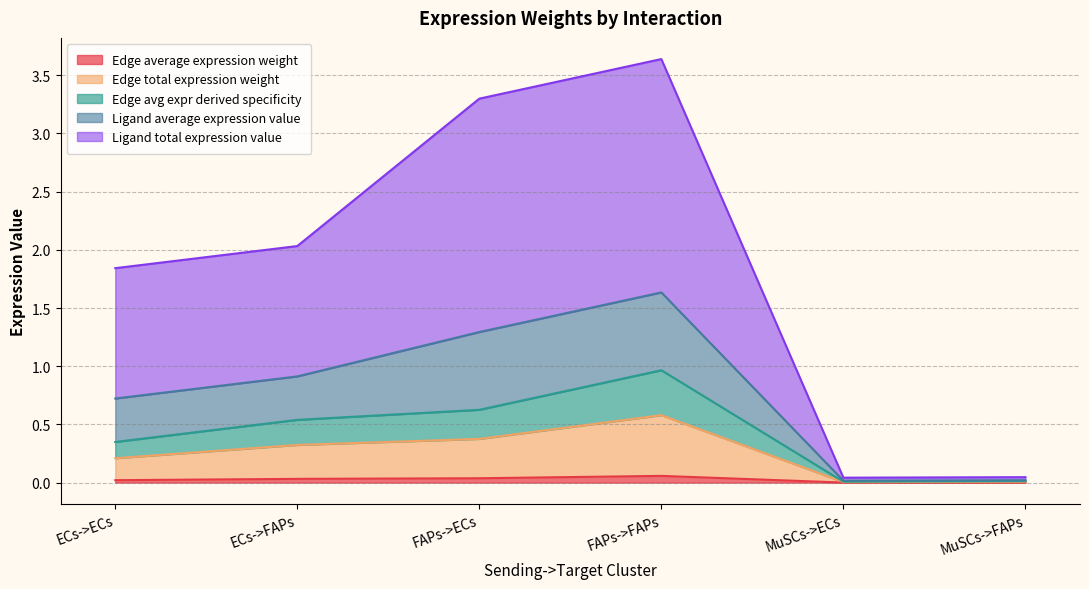

What position from the left is ECs->ECs?

1